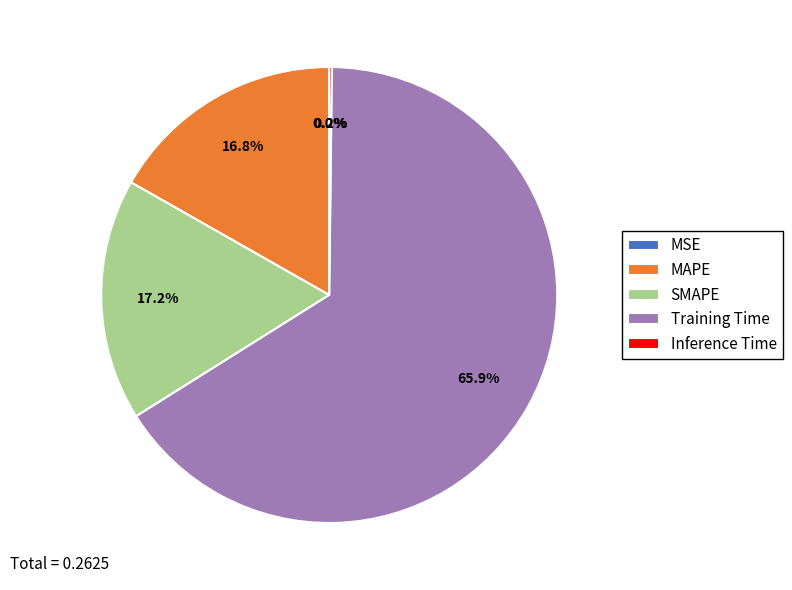

Which slice is the largest?

Training Time